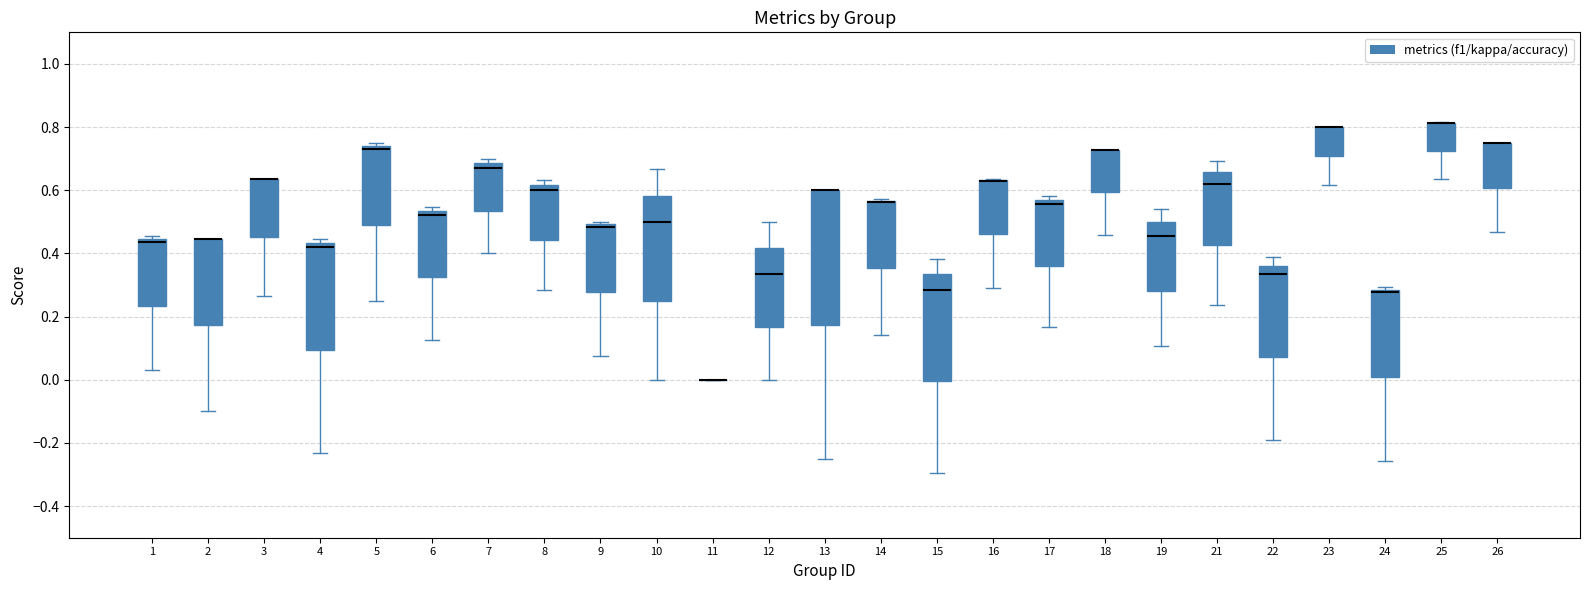

Reading left to right, read every box against the y-axis: the position of its median line, the range the box covers, and the ends of its whiskers. The values are not printed on the chart, so give them approximately, as read against the axis.

1: median 0.44 (just below the box's upper edge), box 0.24 to 0.44, whiskers 0.02 to 0.46
2: median 0.44 (drawn on the box's upper edge), box 0.18 to 0.44, whiskers -0.10 to 0.44
3: median 0.64 (drawn on the box's upper edge), box 0.46 to 0.64, whiskers 0.26 to 0.64
4: median 0.42, box 0.10 to 0.44, whiskers -0.24 to 0.44 (just above the box's upper edge)
5: median 0.74 (just below the box's upper edge), box 0.50 to 0.74, whiskers 0.26 to 0.76
6: median 0.52, box 0.32 to 0.54, whiskers 0.12 to 0.54 (just above the box's upper edge)
7: median 0.68 (just below the box's upper edge), box 0.54 to 0.68, whiskers 0.40 to 0.70
8: median 0.60, box 0.44 to 0.62, whiskers 0.28 to 0.64
9: median 0.48, box 0.28 to 0.50, whiskers 0.08 to 0.50 (just above the box's upper edge)
10: median 0.50, box 0.26 to 0.58, whiskers 0.00 to 0.66
11: box collapsed to a line at 0.00, whiskers 0.00 to 0.00
12: median 0.34, box 0.16 to 0.42, whiskers 0.00 to 0.50
13: median 0.60 (drawn on the box's upper edge), box 0.18 to 0.60, whiskers -0.24 to 0.60
14: median 0.56 (drawn on the box's upper edge), box 0.36 to 0.56, whiskers 0.14 to 0.58
15: median 0.28, box 0.00 to 0.34, whiskers -0.30 to 0.38
16: median 0.64 (drawn on the box's upper edge), box 0.46 to 0.64, whiskers 0.30 to 0.64
17: median 0.56 (just below the box's upper edge), box 0.36 to 0.56, whiskers 0.16 to 0.58
18: median 0.72 (drawn on the box's upper edge), box 0.60 to 0.72, whiskers 0.46 to 0.72
19: median 0.46, box 0.28 to 0.50, whiskers 0.10 to 0.54
21: median 0.62, box 0.42 to 0.66, whiskers 0.24 to 0.70
22: median 0.34, box 0.08 to 0.36, whiskers -0.20 to 0.38
23: median 0.80 (drawn on the box's upper edge), box 0.70 to 0.80, whiskers 0.62 to 0.80
24: median 0.28 (just below the box's upper edge), box 0.00 to 0.28, whiskers -0.26 to 0.30
25: median 0.82 (drawn on the box's upper edge), box 0.72 to 0.82, whiskers 0.64 to 0.82
26: median 0.76 (drawn on the box's upper edge), box 0.60 to 0.76, whiskers 0.46 to 0.76